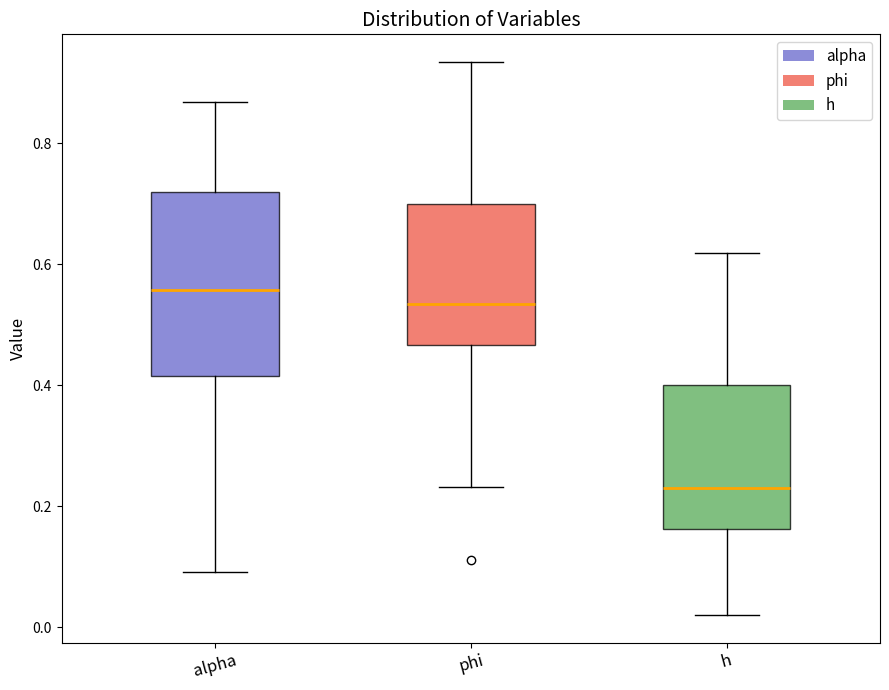

Reading left to right, read every box against the y-axis: the position of its median line, the range the box covers, and the ends of its whiskers. The values are not printed on the chart, so give them approximately, as read against the axis.

alpha: median 0.56, box 0.42 to 0.72, whiskers 0.10 to 0.86
phi: median 0.54, box 0.46 to 0.70, whiskers 0.24 to 0.94
h: median 0.22, box 0.16 to 0.40, whiskers 0.02 to 0.62